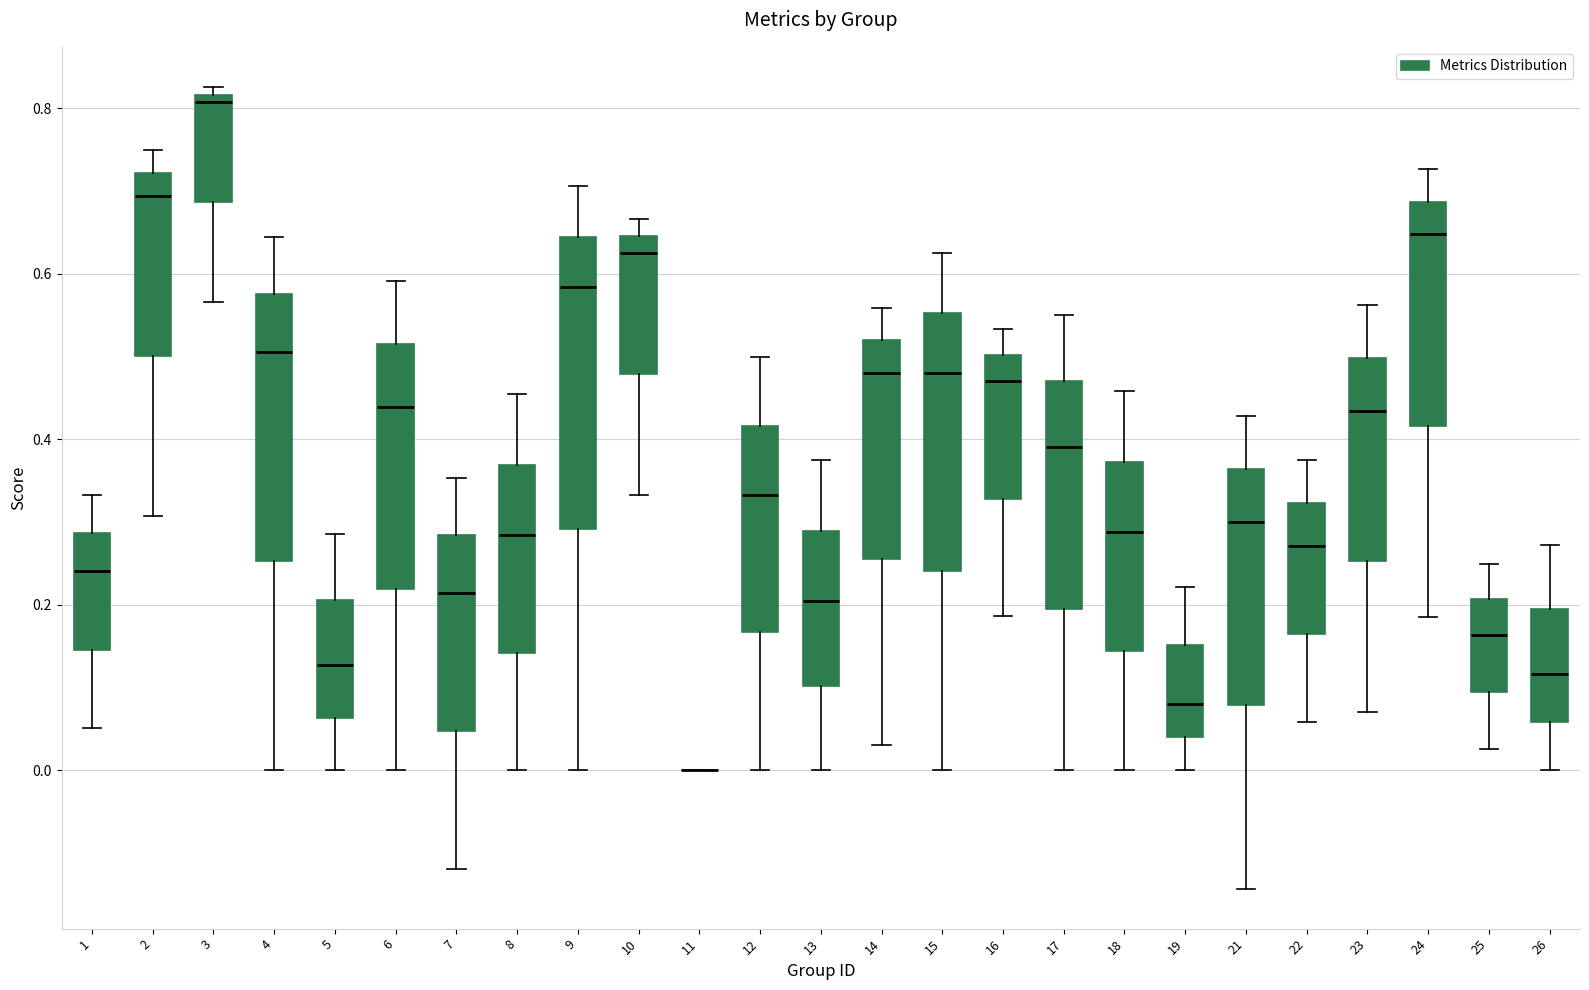

Where is the lower edge of the box at x = 17 on the y-axis? The values are not printed on the chart, so give them approximately, as read against the axis.

0.20